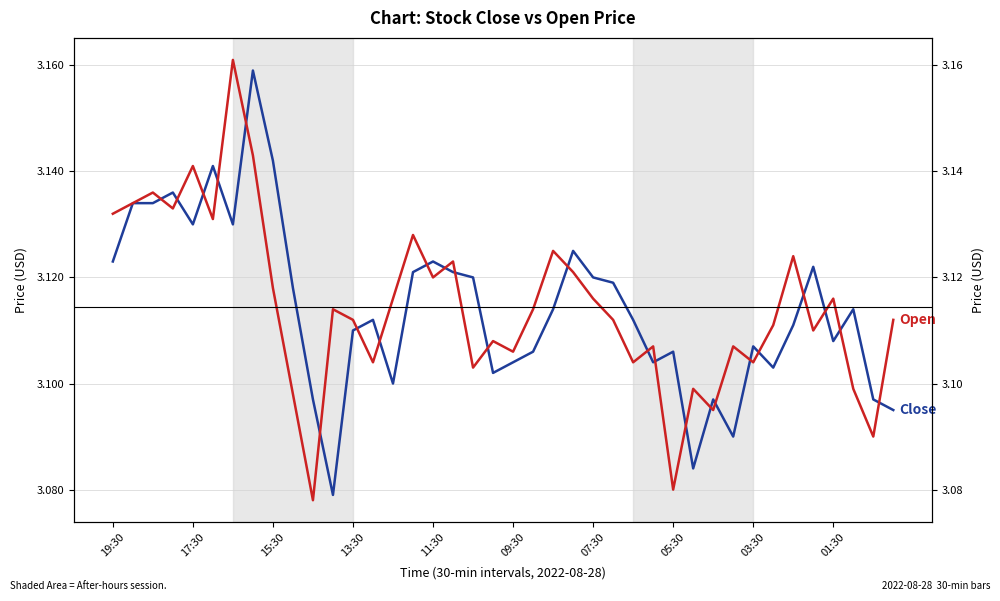

Does the chart have visible grid lines?

Yes